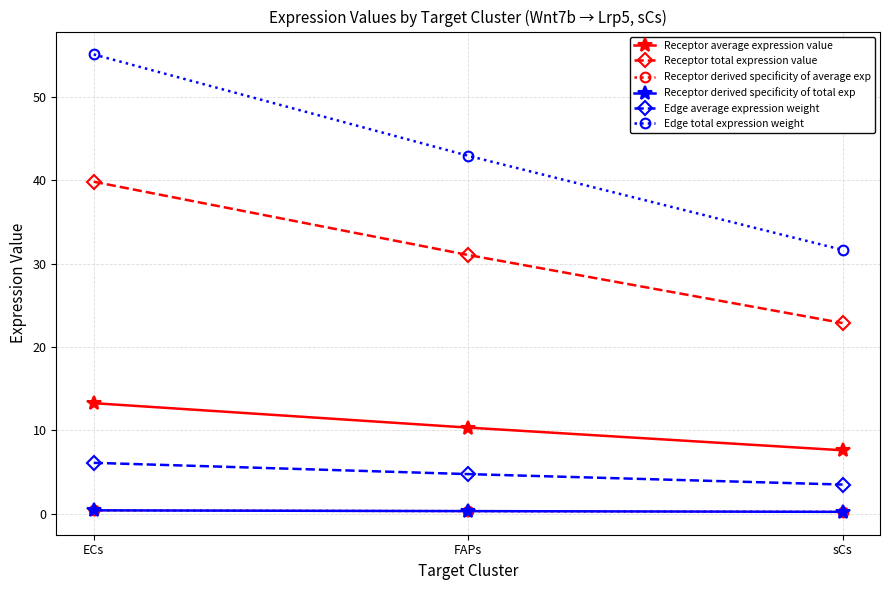

The value of Receptor derived specificity of average exp at ECs is 0.4. True or false?

True